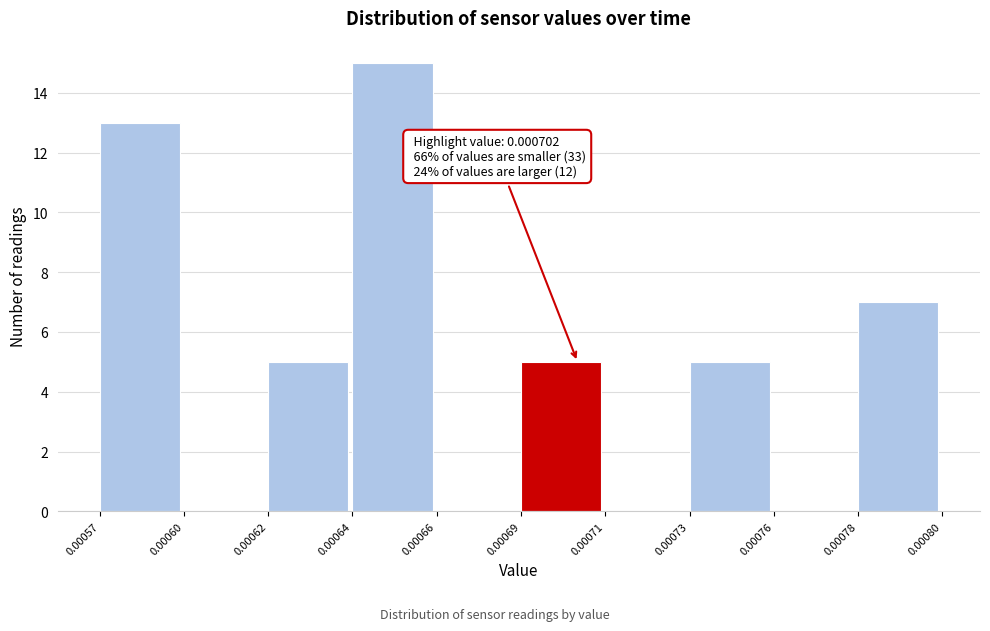

Reading left to right, what are all the values shown in this chart?

0.00057=13	0.00060=0	0.00062=5	0.00064=15	0.00066=0	0.00069=5	0.00071=0	0.00073=5	0.00076=0	0.00078=7